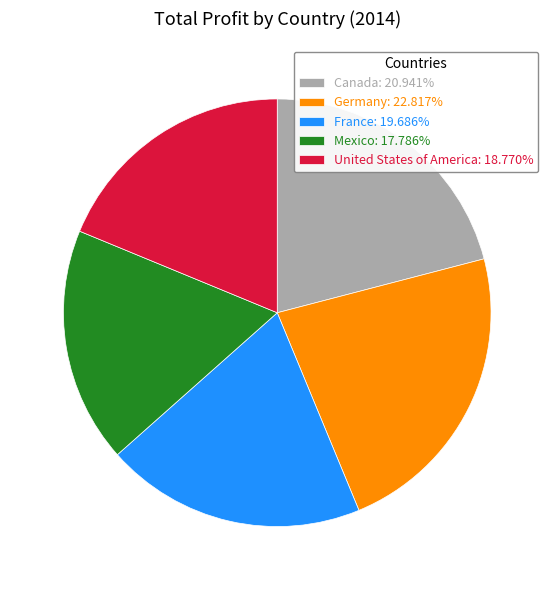

Do United States of America: 18.770% and Mexico: 17.786% together represent more than half of the pie?

No